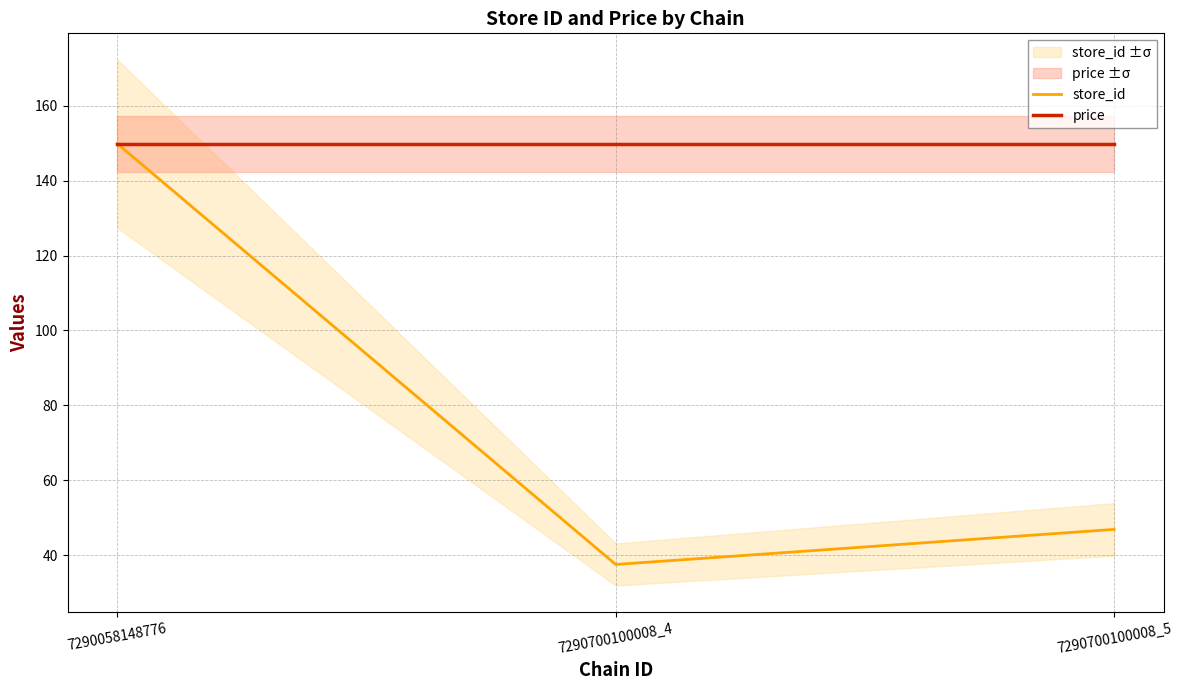

Reading left to right, list all the values displayed in this chart.

store_id: 7290058148776=149.9	7290700100008_4=37.5	7290700100008_5=46.8
price: 7290058148776=149.9	7290700100008_4=149.9	7290700100008_5=149.9